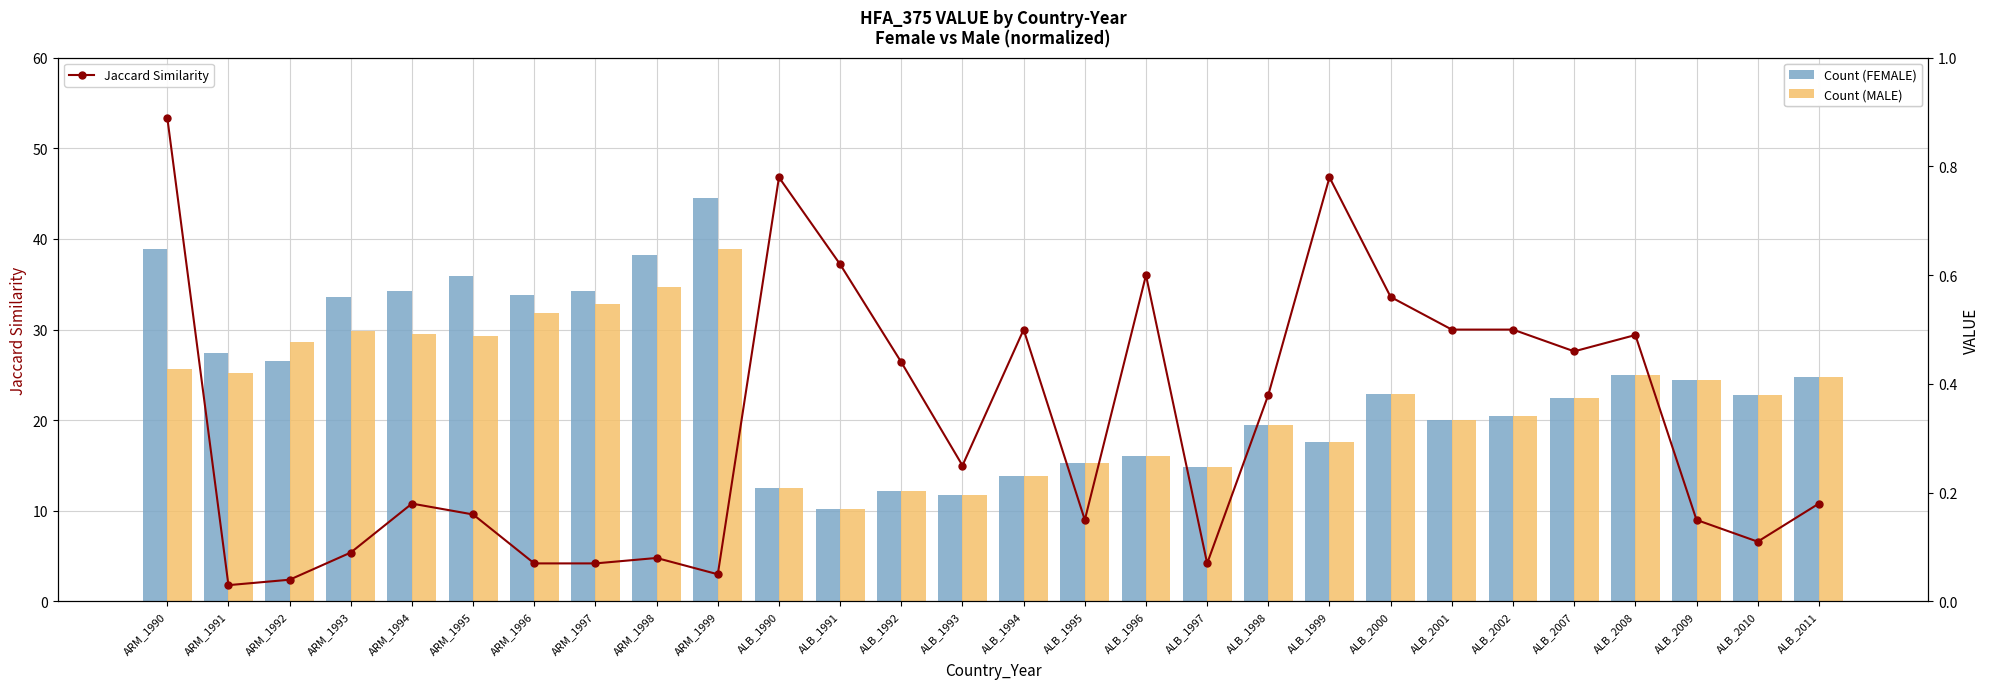

At which label does Count (FEMALE) first exceed 22?

ARM_1990